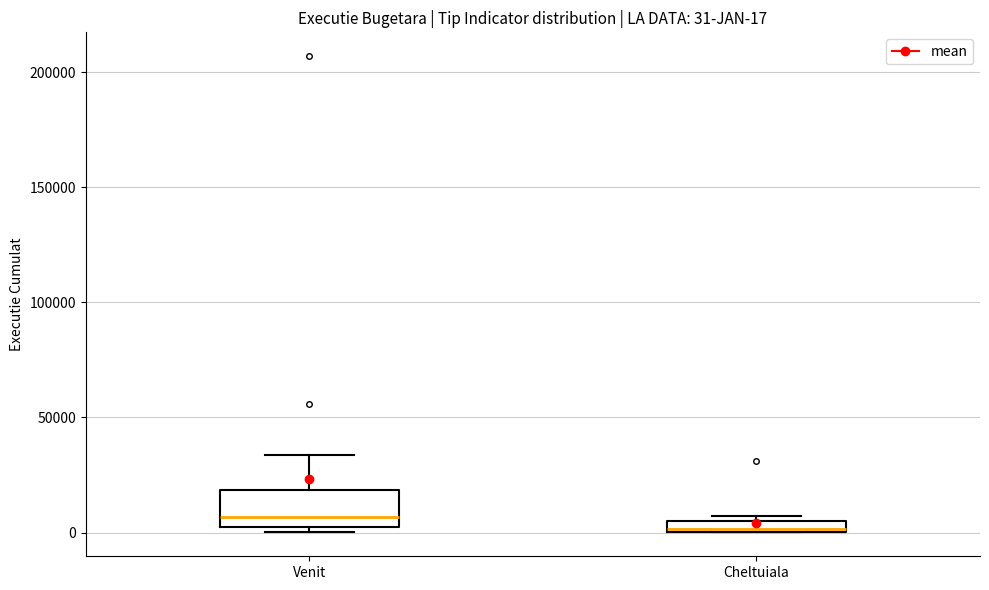

Which box has the highest median line?

Venit